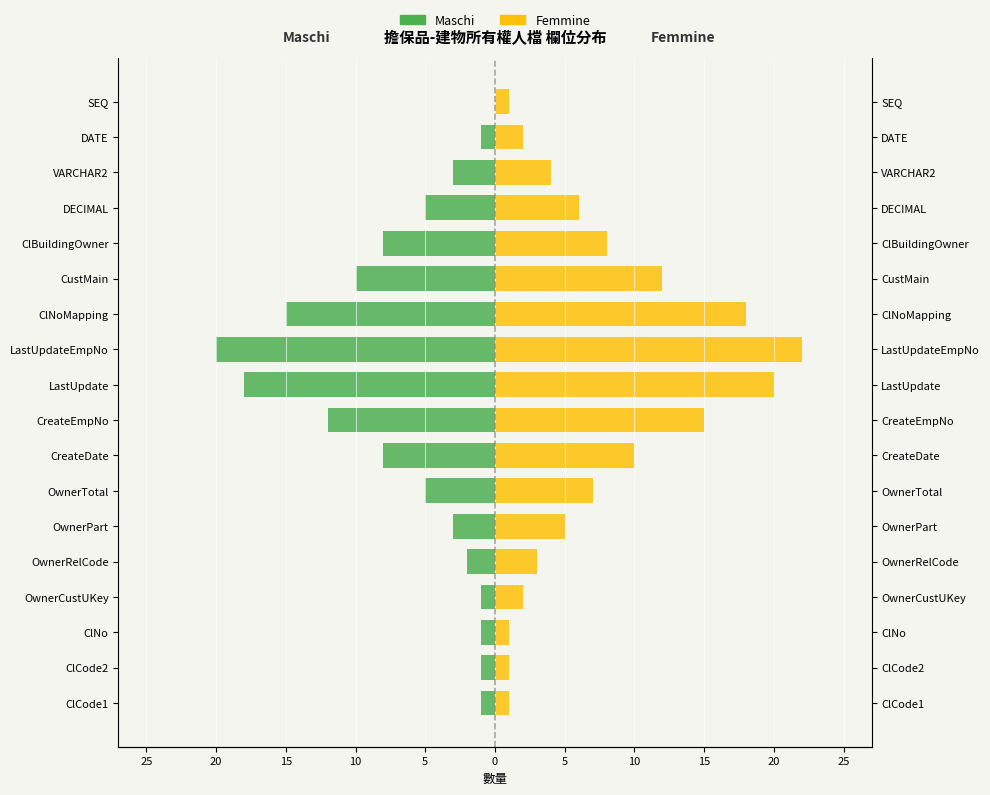

How many data points does each series have?

18